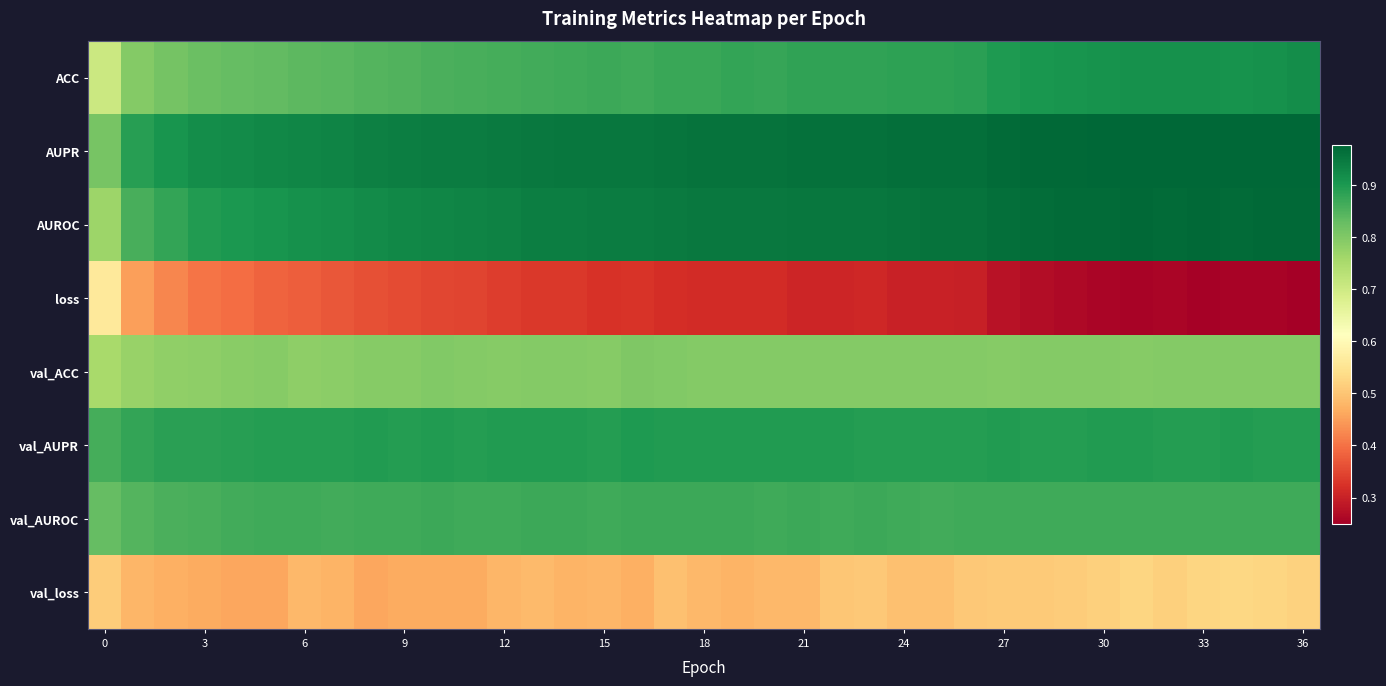

How many categories are shown in the chart?

37